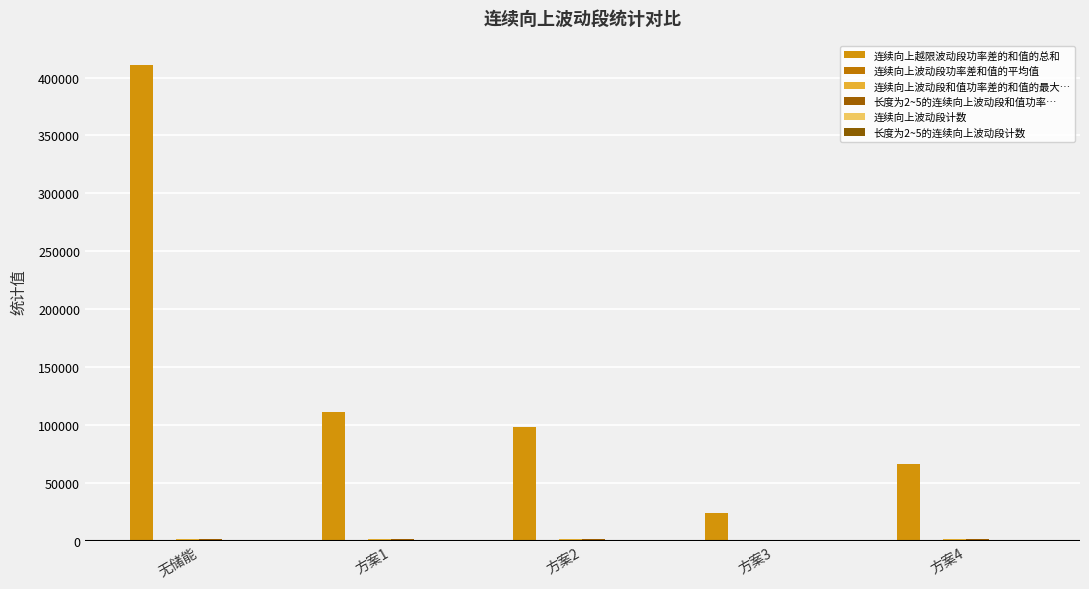

Which has a higher value, 方案1 or 无储能?

无储能